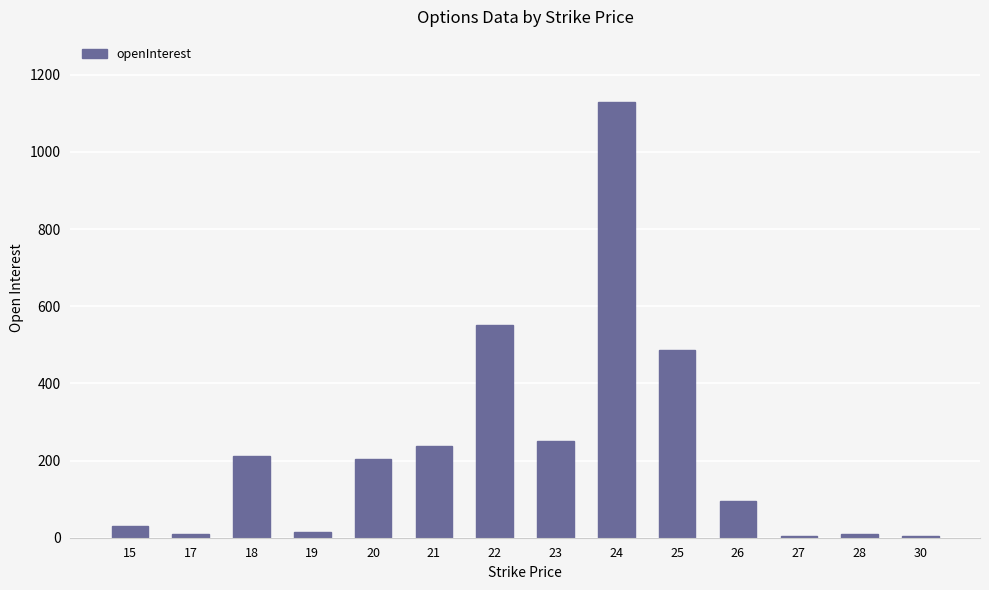

The chart shows a value of 205 at 20. True or false?

True